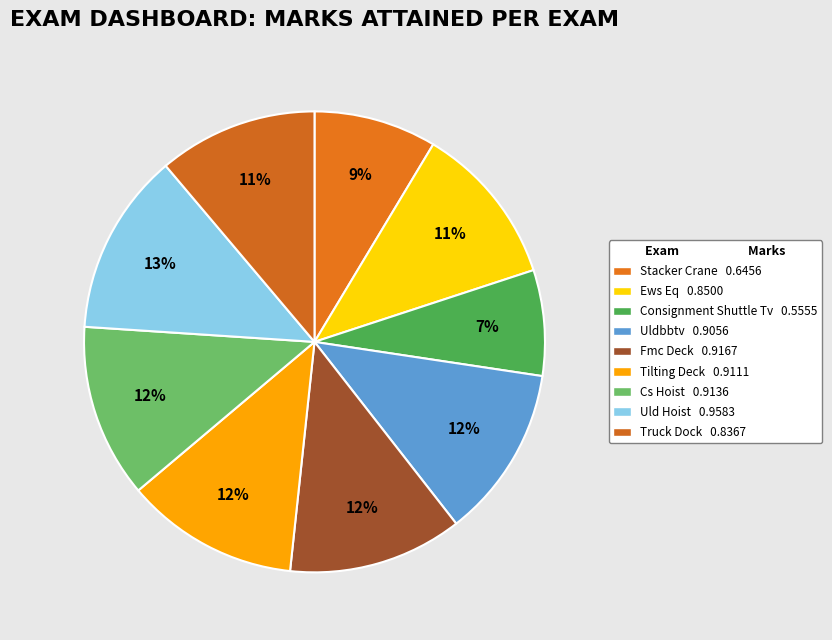

The Ews Eq slice represents 11% of the pie. True or false?

True